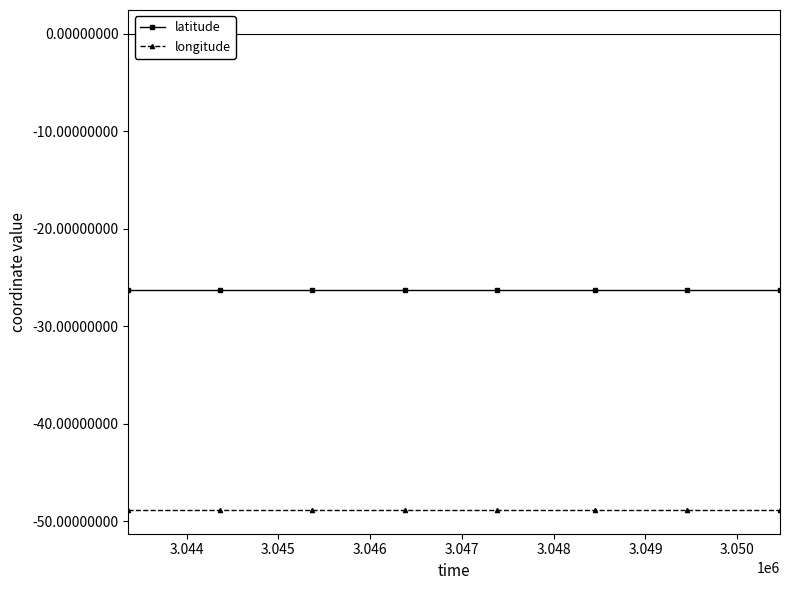

What is the value of the latitude point at the 6th from the left?

-26.3